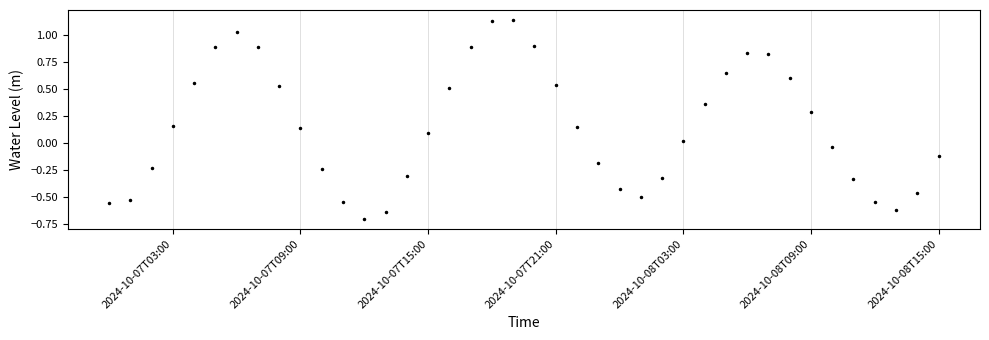

What is the sum of all values?

5.9